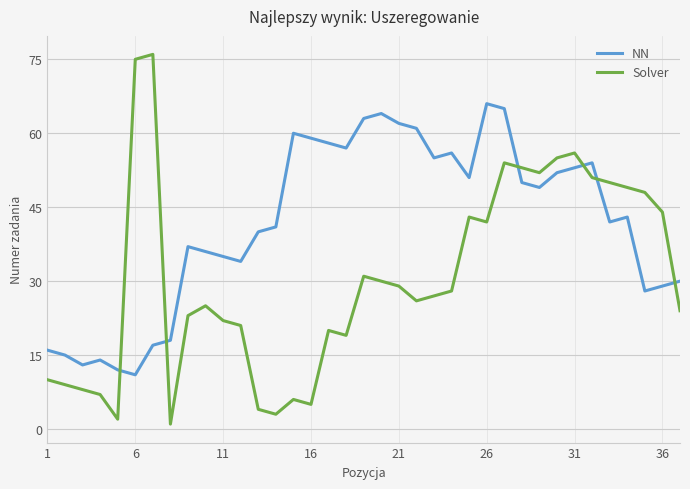

What is the lowest value of the NN series?

11